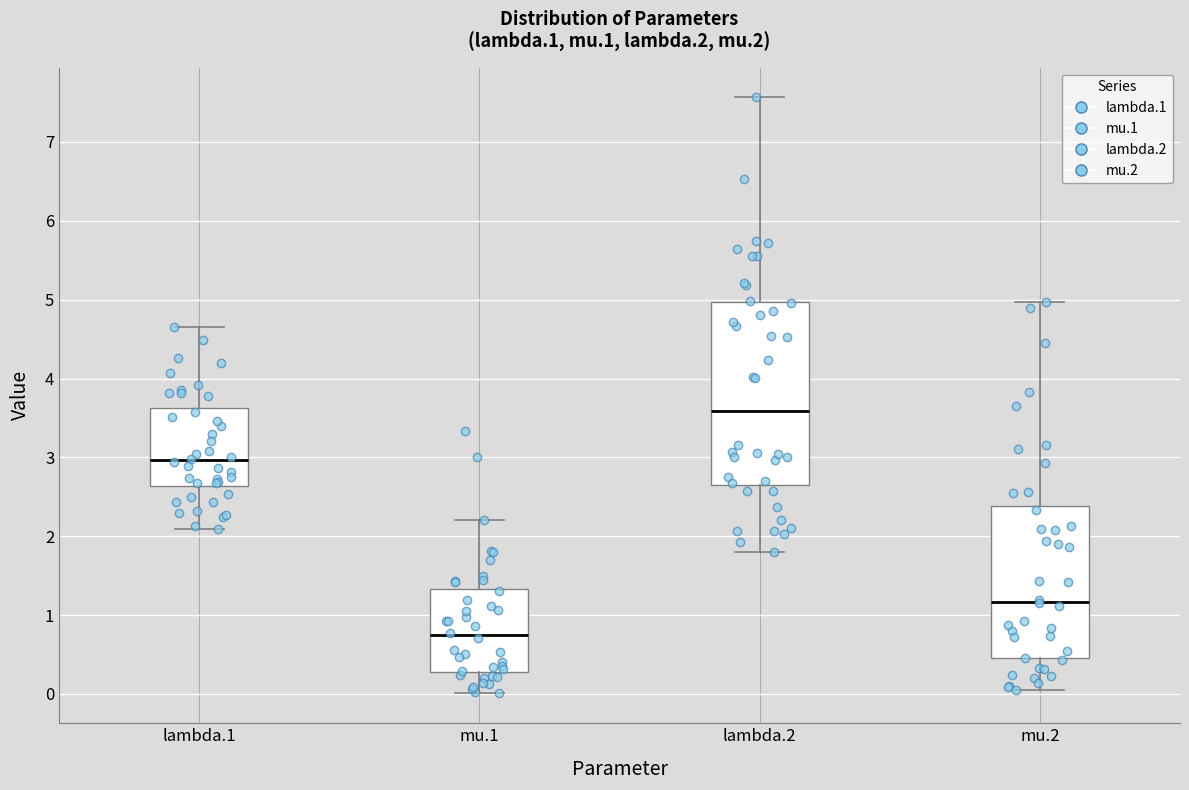

Which box's median line is the lowest?

mu.1